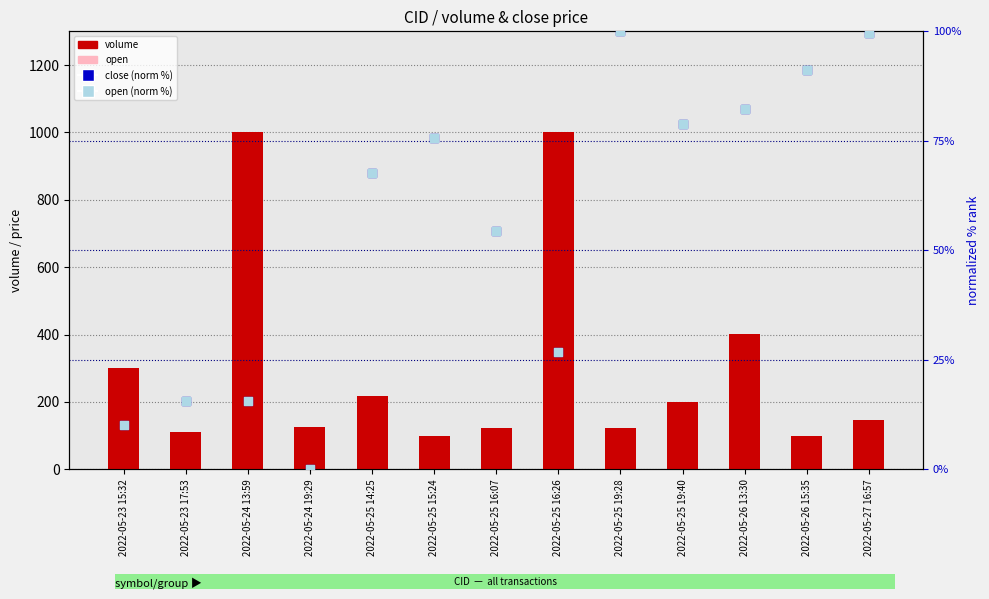

Is the value of close (norm %) at 2022-05-24 19:29 greater than the value of open at 2022-05-25 19:40?

No